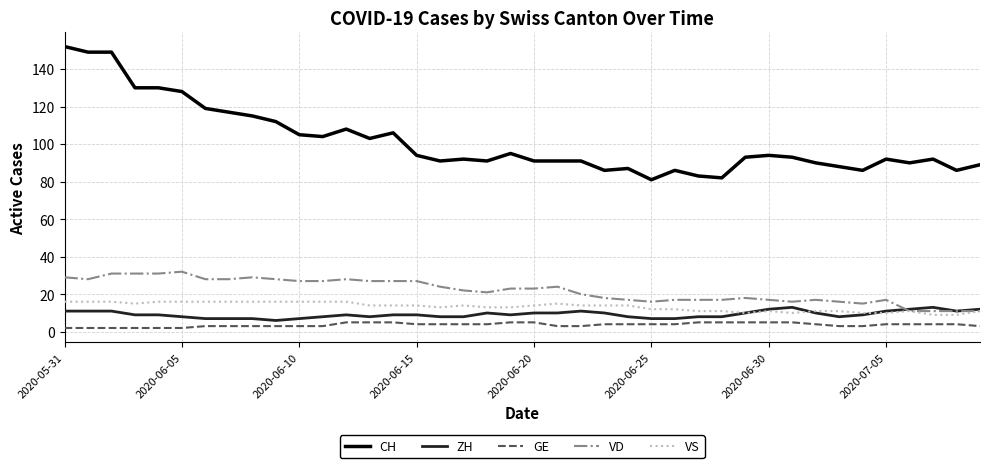

Which series has the widest spread of values?

CH